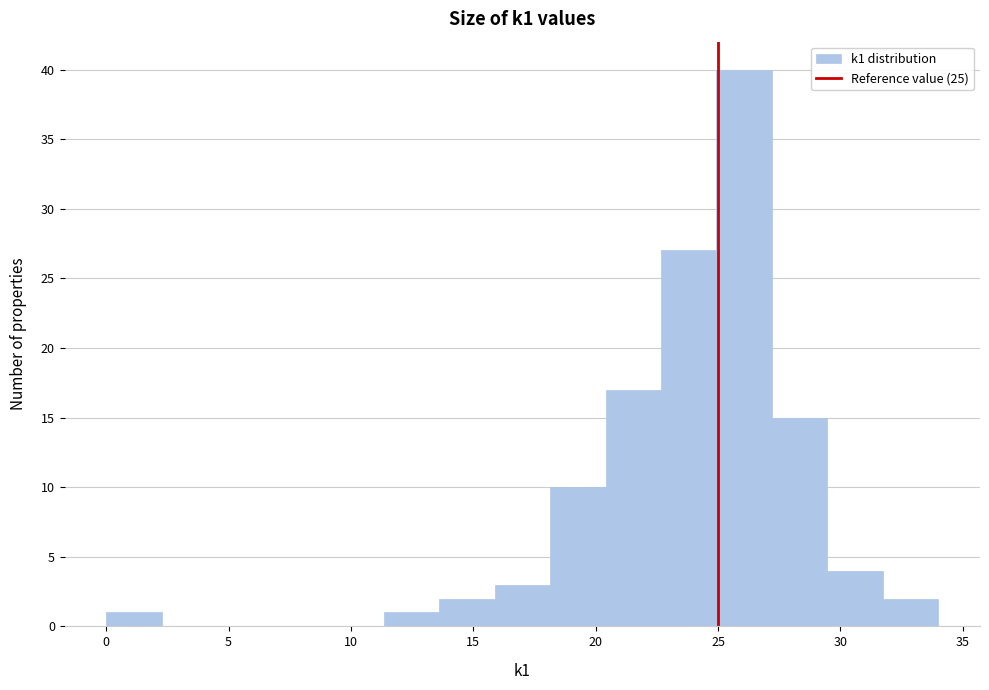

Reading left to right, transcribe this chart: for each bar, give the range it covers on the x-axis and its height. Neither the bar edges nor the heights are printed on the chart, so give them approximately, as read against the axes.

0.0 to 2.5: 1
2.5 to 4.5: 0
4.5 to 7.0: 0
7.0 to 9.0: 0
9.0 to 11.5: 0
11.5 to 13.5: 1
13.5 to 16.0: 2
16.0 to 18.0: 3
18.0 to 20.5: 10
20.5 to 22.5: 17
22.5 to 25.0: 27
25.0 to 27.0: 40
27.0 to 29.5: 15
29.5 to 31.5: 4
31.5 to 34.0: 2